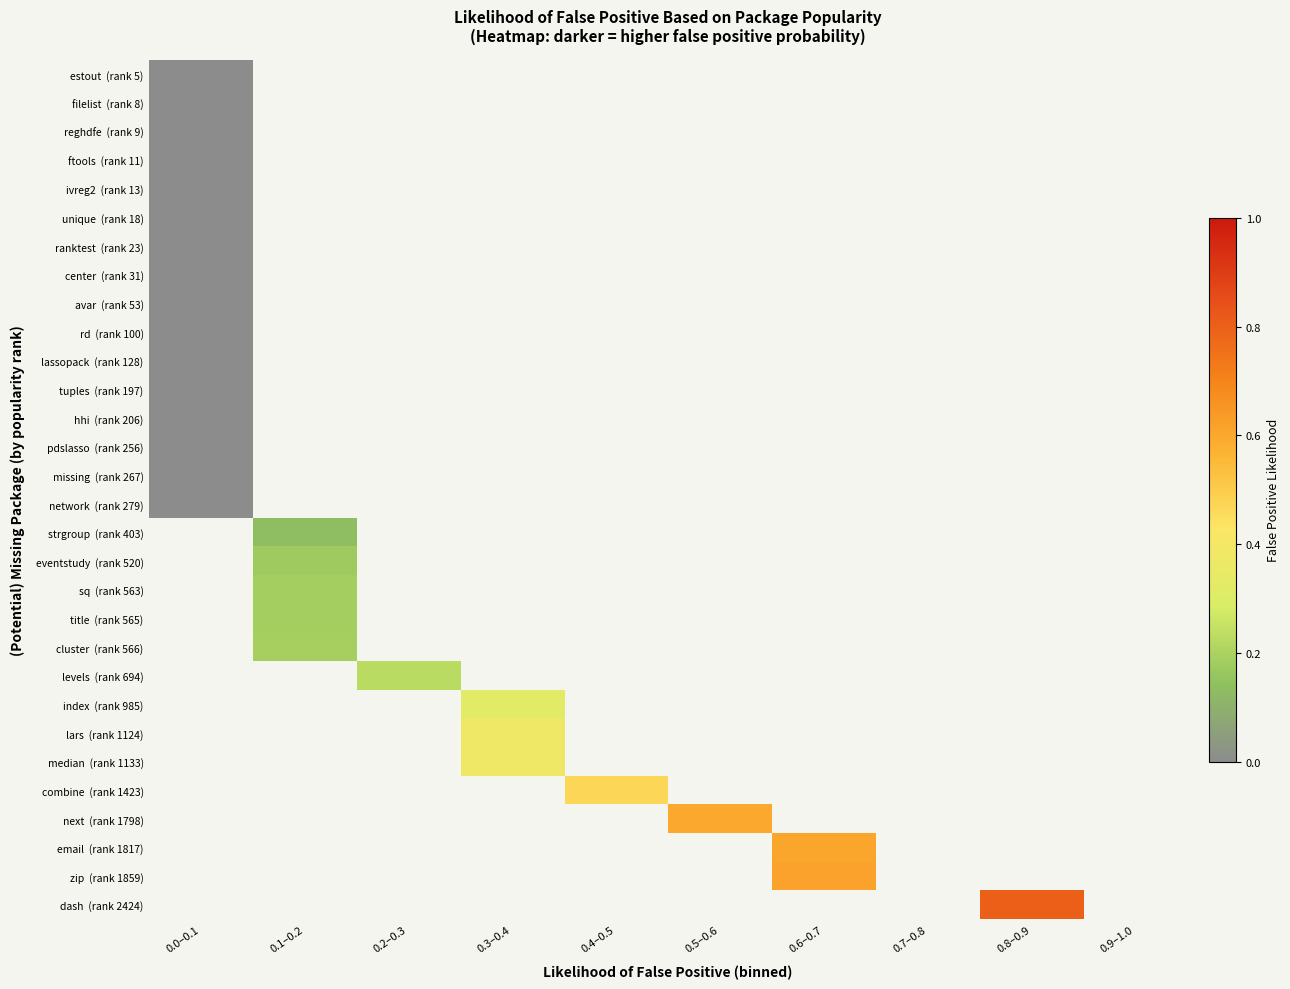

Which has a higher value, 0.7–0.8 or 0.4–0.5?

0.4–0.5